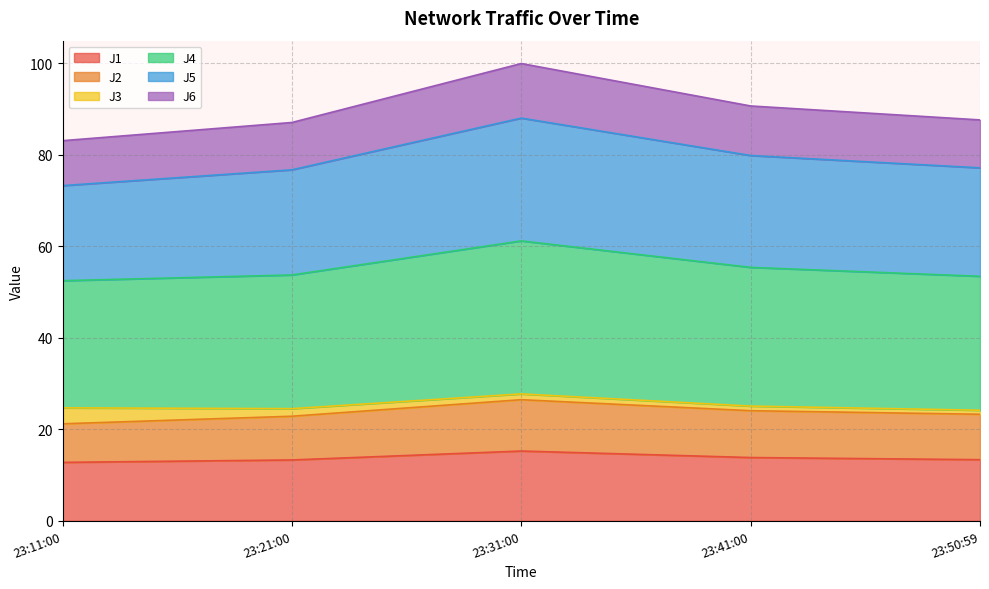

True or false: J2 and J1 cross at least once.

False